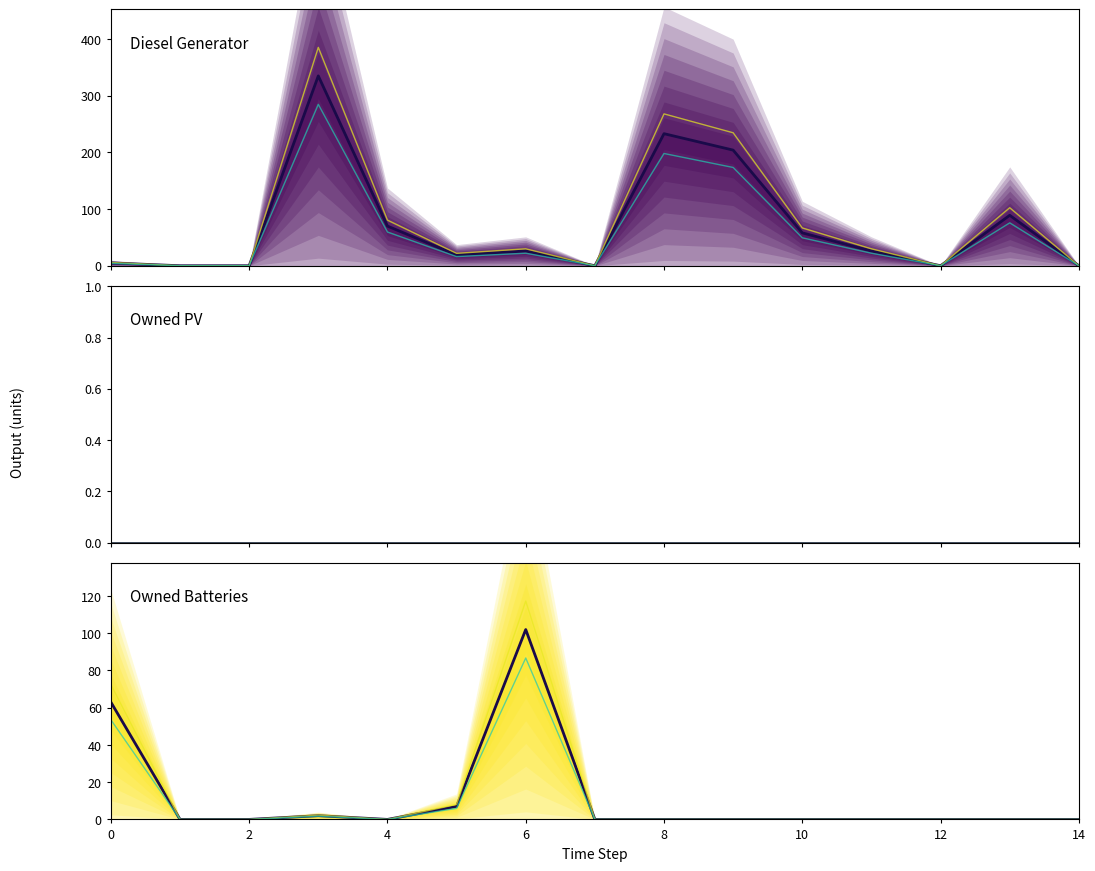

The value of Owned Batteries at 14 is 0. True or false?

True